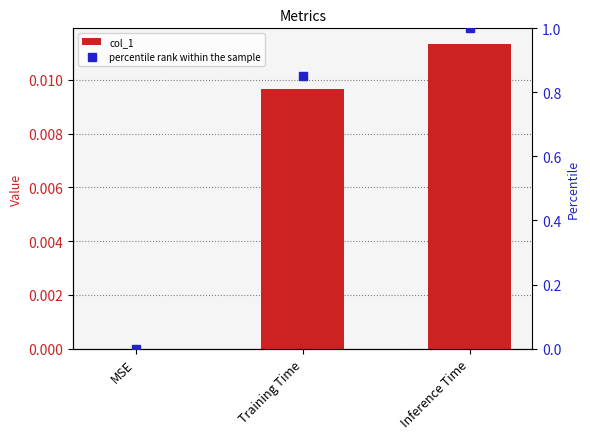

Is the value of col_1 at Training Time greater than the value of percentile rank within the sample at Inference Time?

No